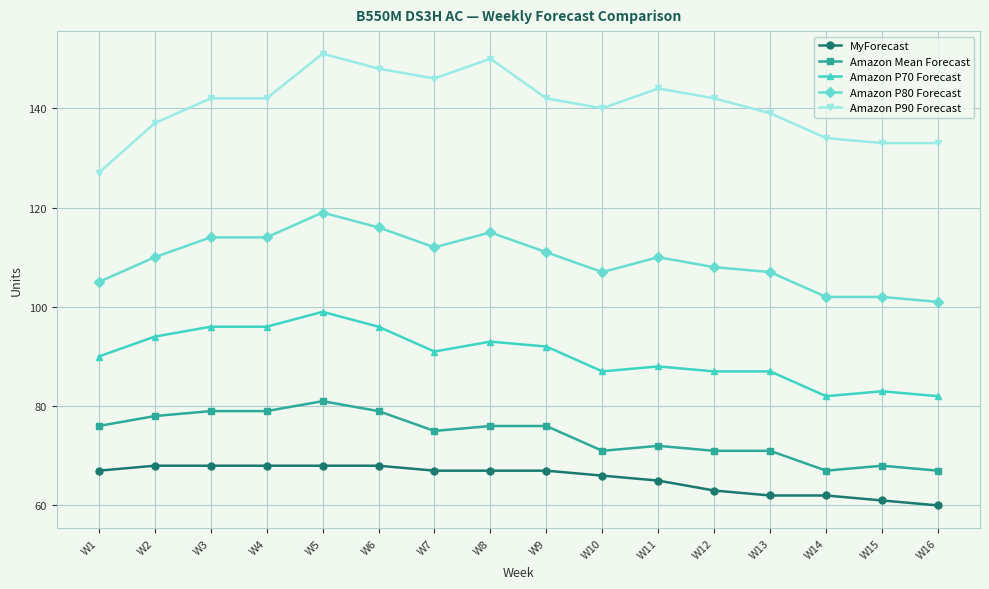

The Amazon P80 Forecast series shows 108 at W12. True or false?

True